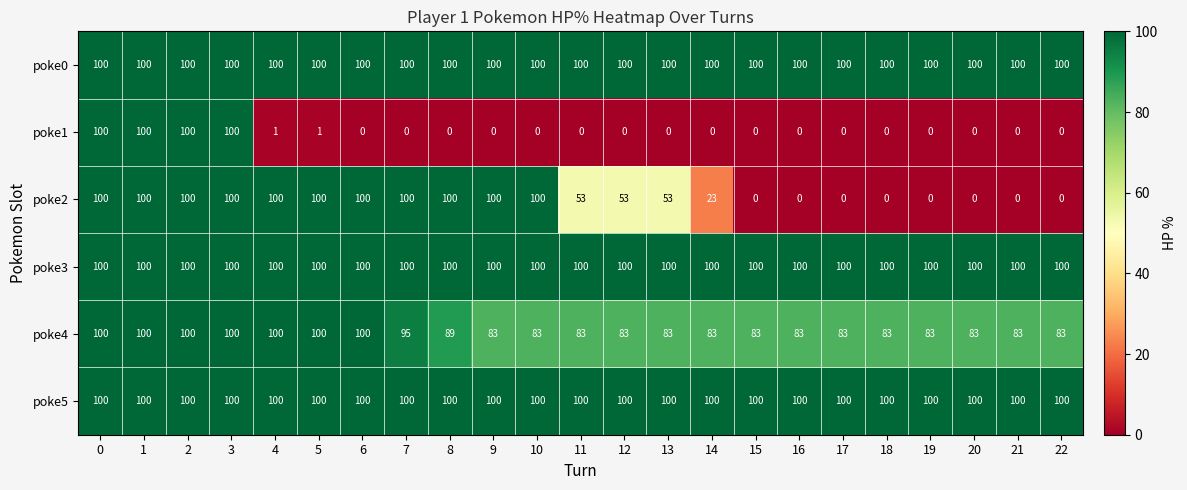

The value of poke3 at 16 is 100. True or false?

True